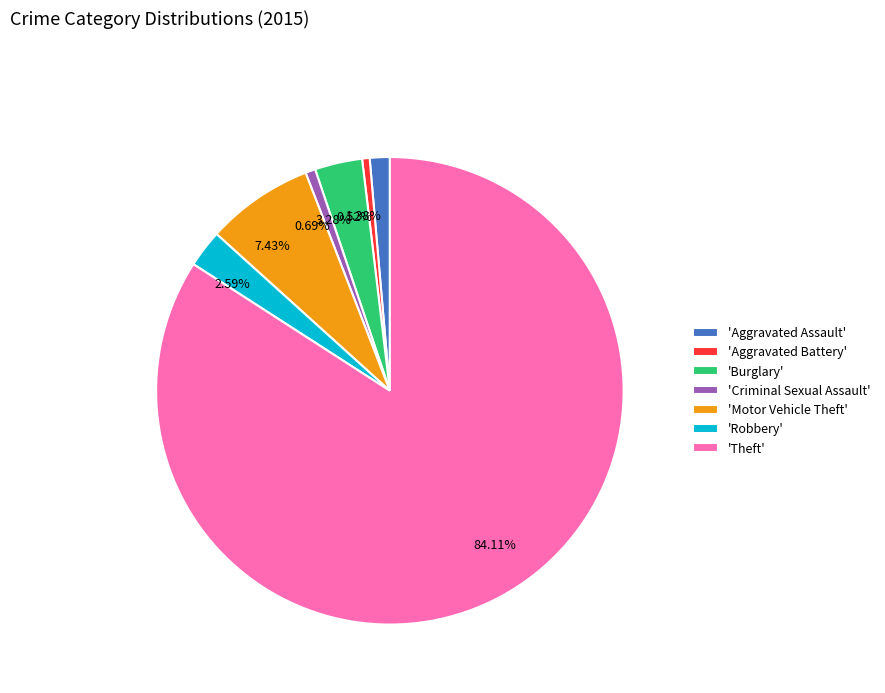

How many segments does this pie chart have?

7